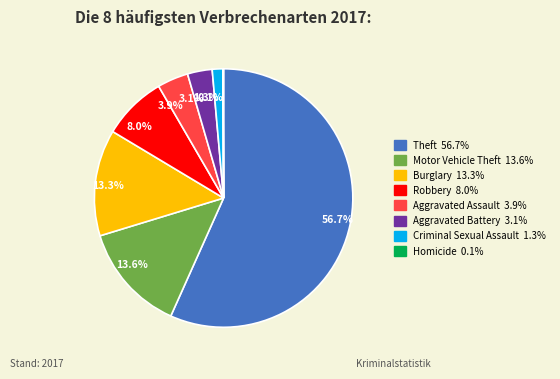

Is there a majority slice in this chart?

Yes